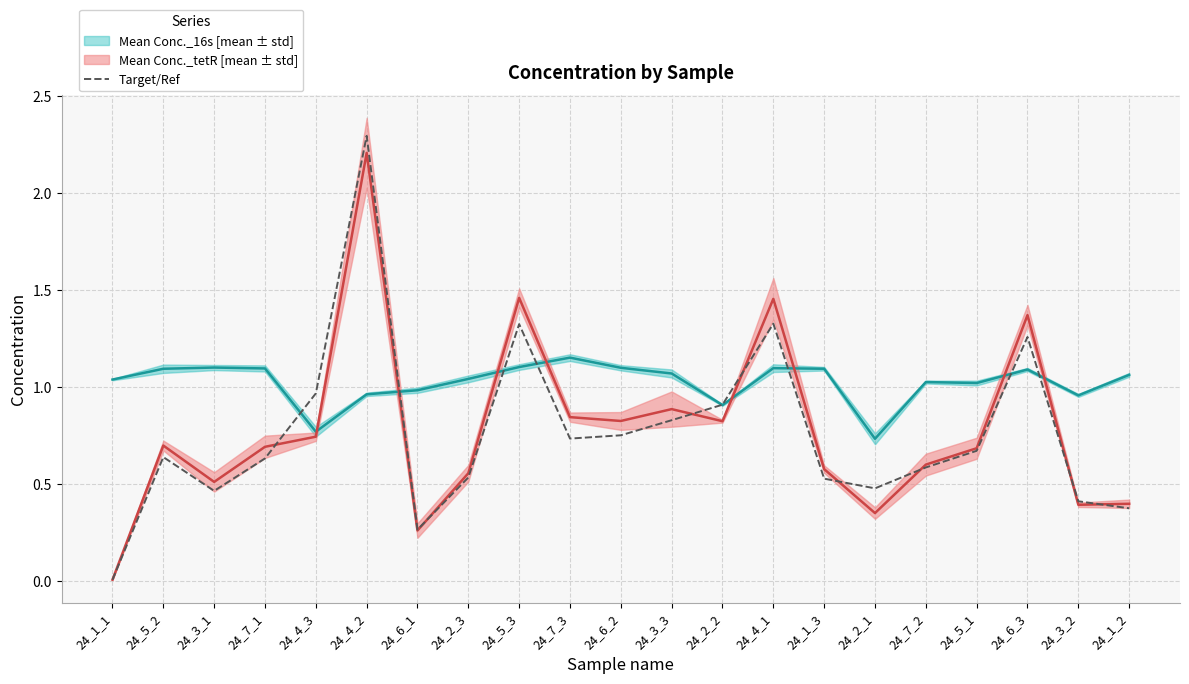

At which category does the data reach its first local valley?

24_3_1